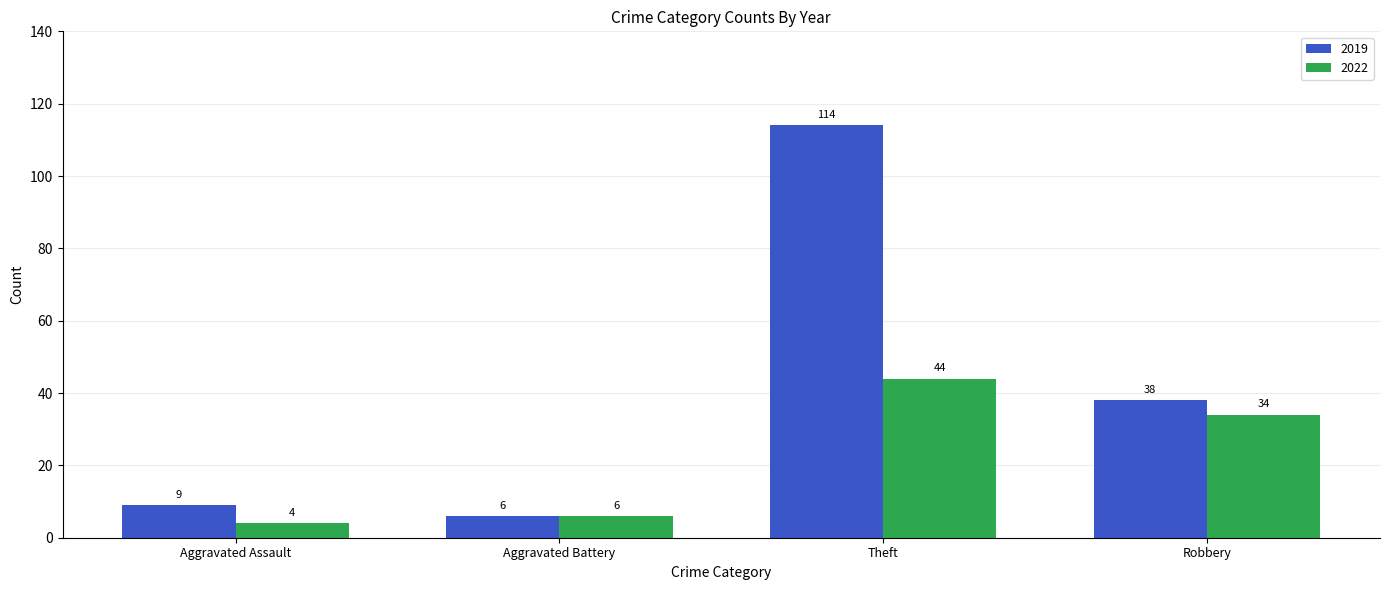

Count the number of categories in the chart.

4